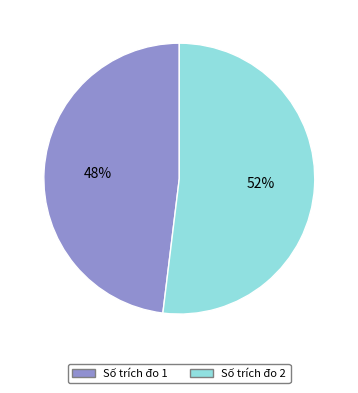

What is the ratio of the value at Số trích đo 1 to the value at Số trích đo 2?

0.9